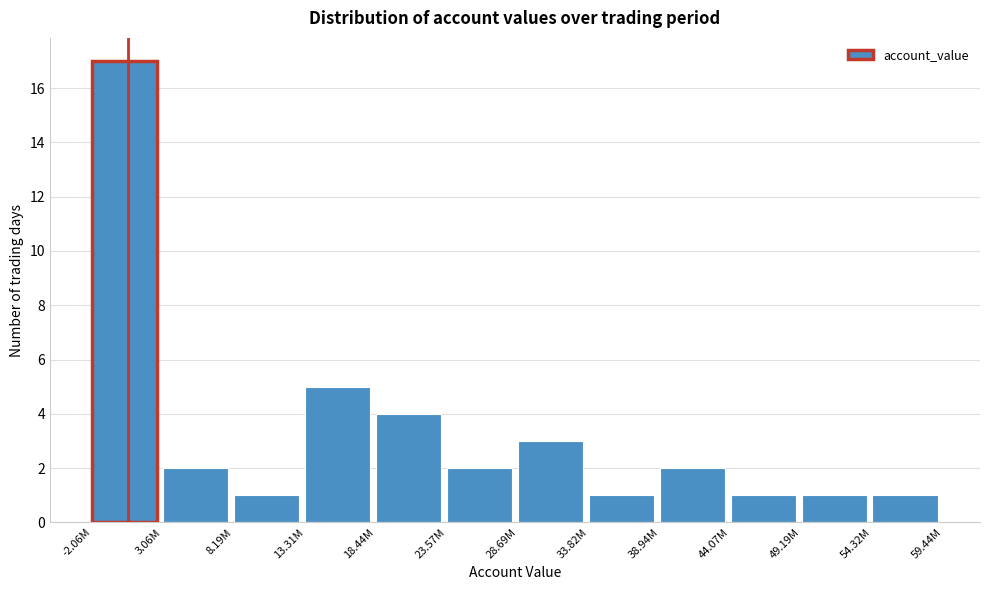

Reading right to left, what are all the values shown in this chart?

1	1	1	2	1	3	2	4	5	1	2	17